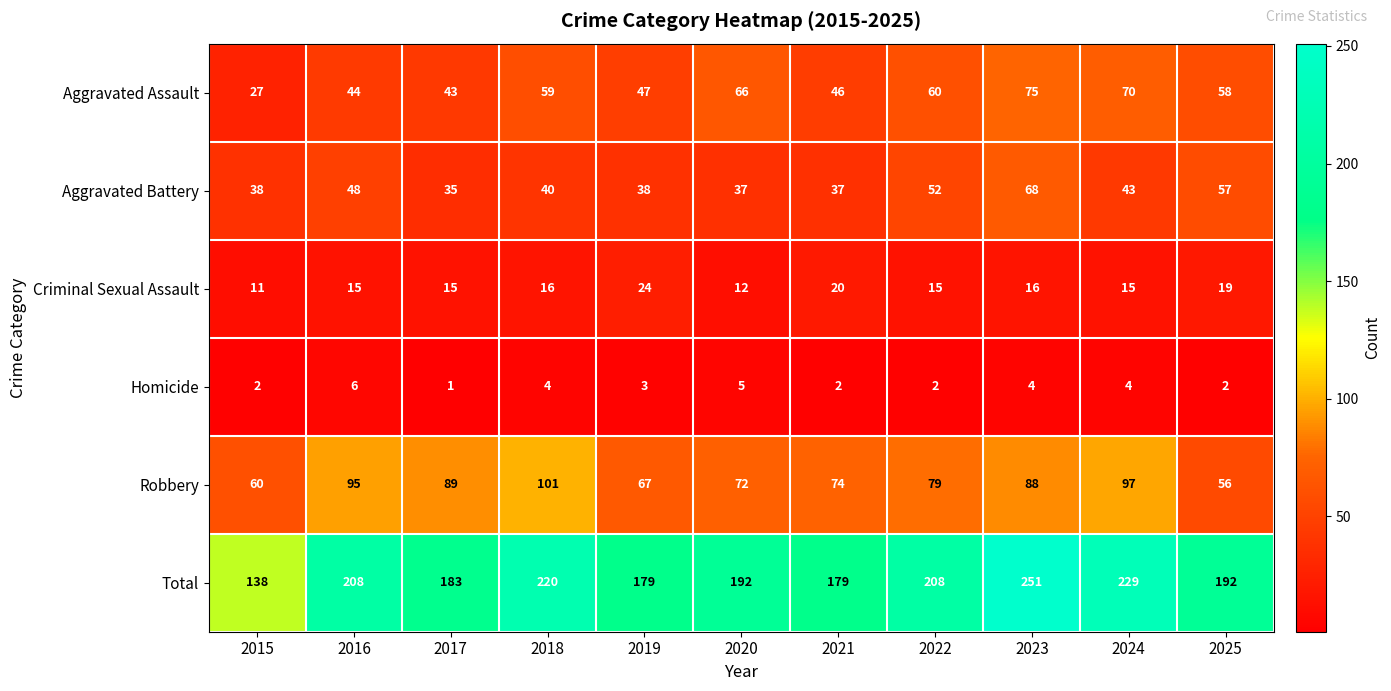

Which category has the lowest value across all series?

2017